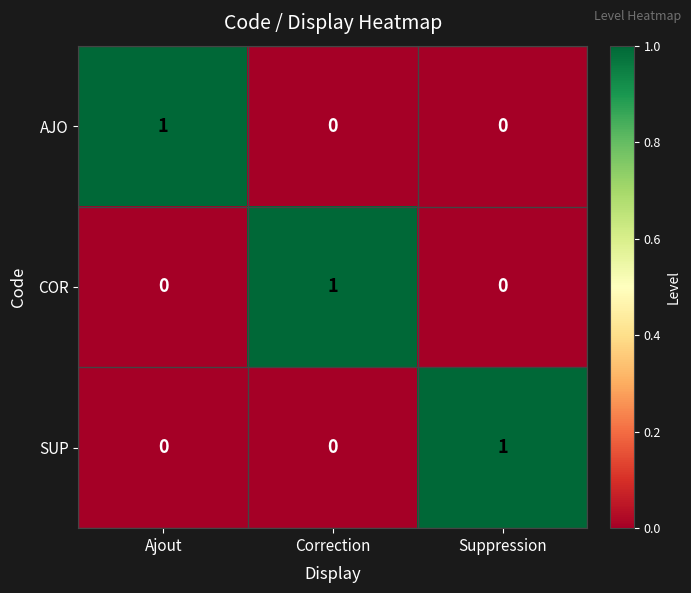

How many data points in COR are above 0?

1